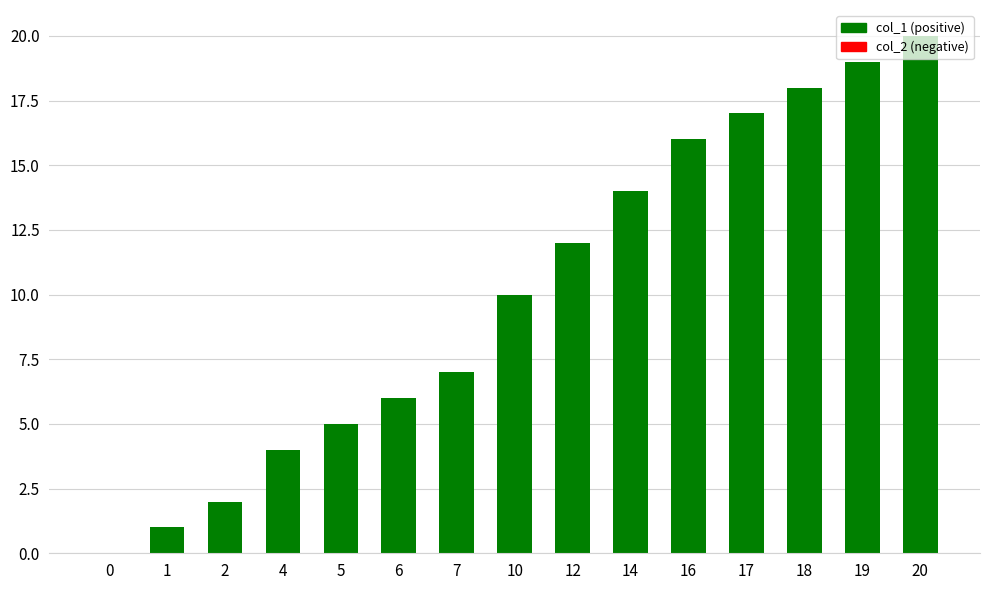

True or false: the data shows 3 at 2.

False